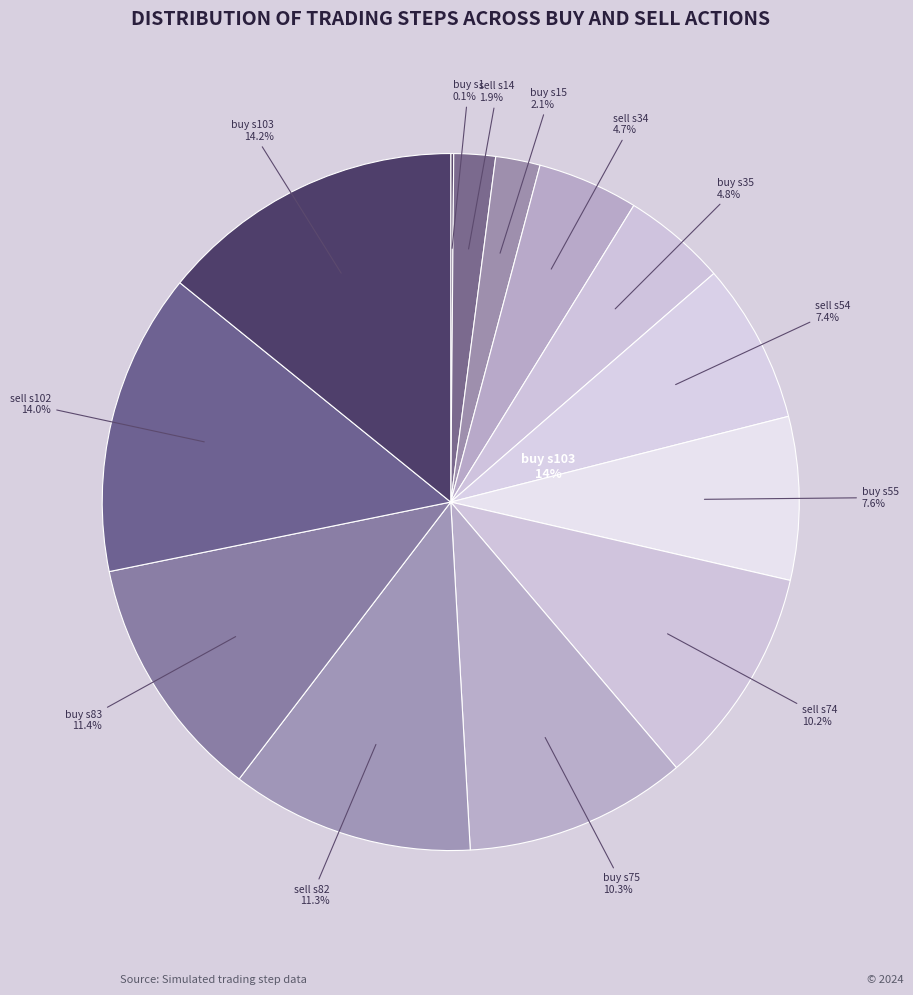

To the nearest percent, what is the difference between the buy (step 55) and sell (step 14) slice percentages?

6%